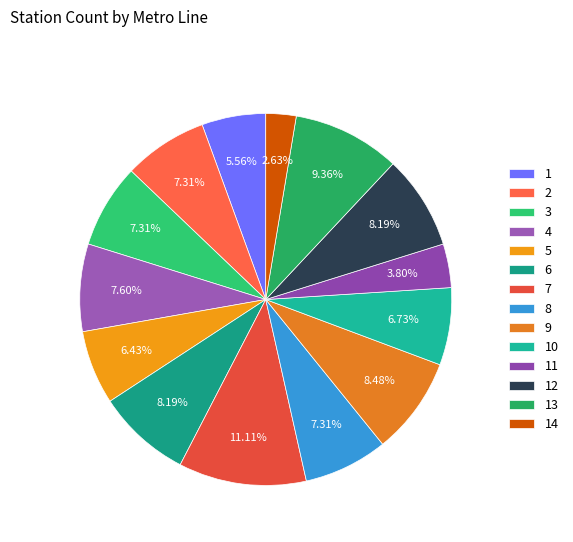

Does any single category account for the majority?

No